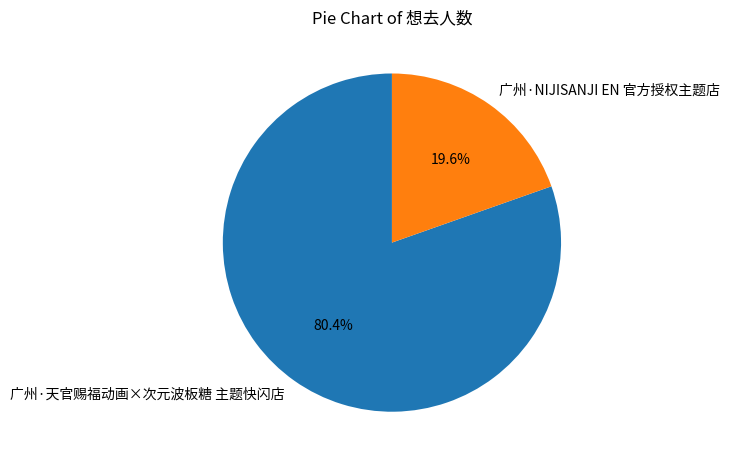

Which category accounts for the majority?

广州·天官赐福动画×次元波板糖 主题快闪店